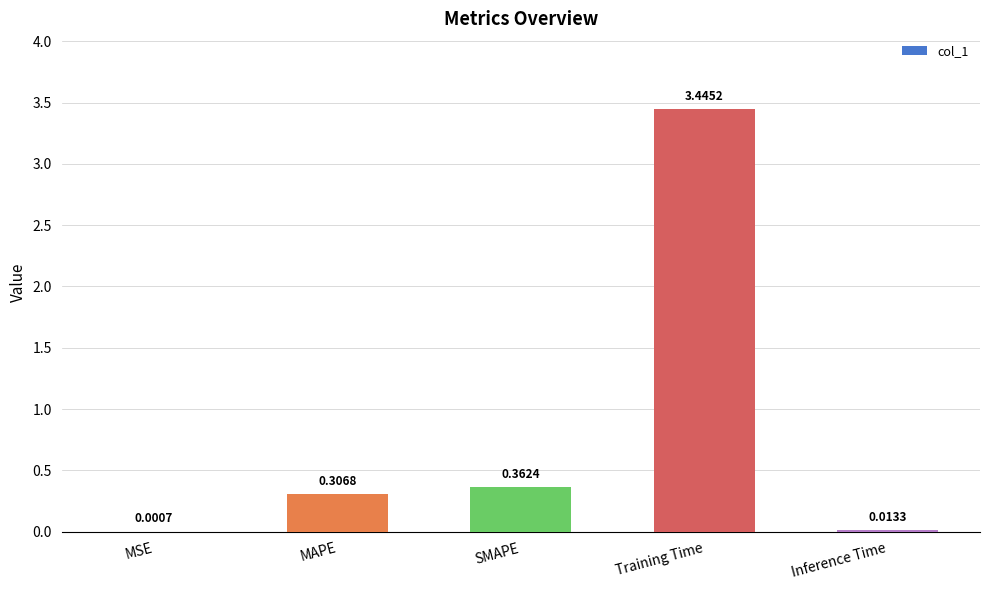

Where is the data nearest to the value 1?

SMAPE